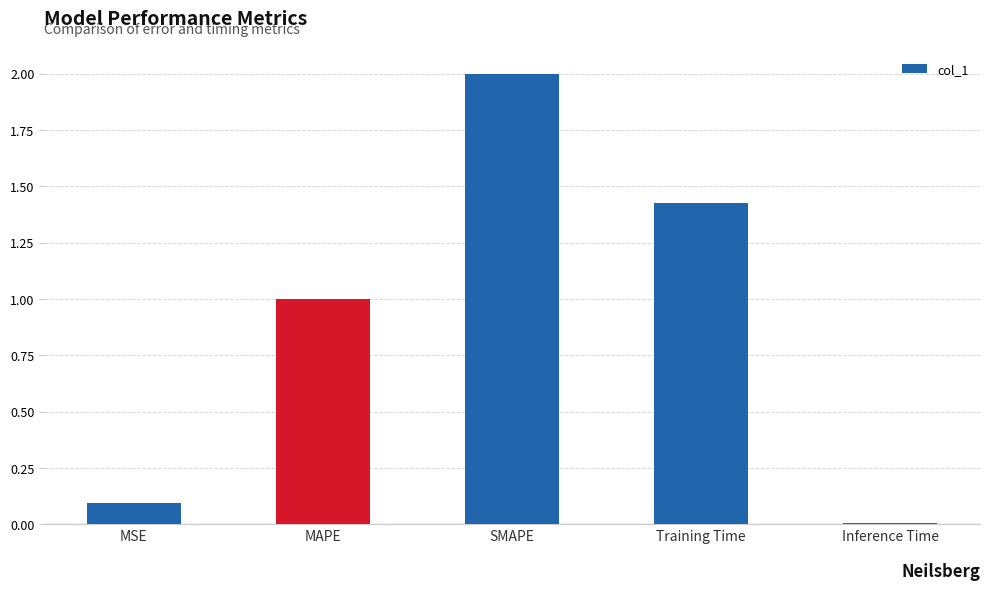

Read the value at MAPE.

1.0